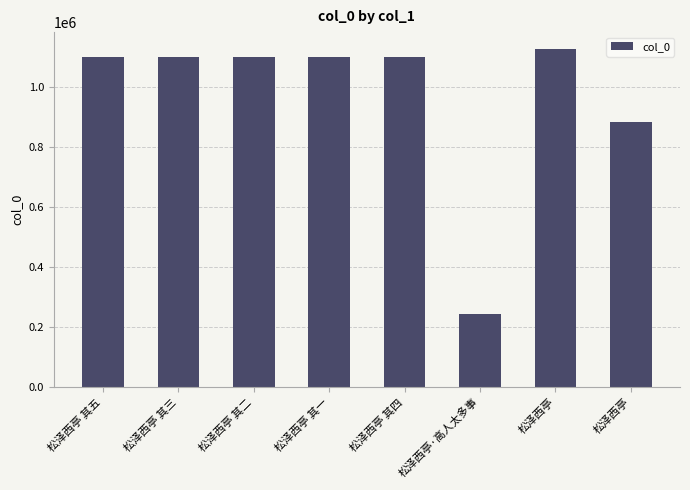

Where does the data first go above 1100436?

松泽西亭 其五